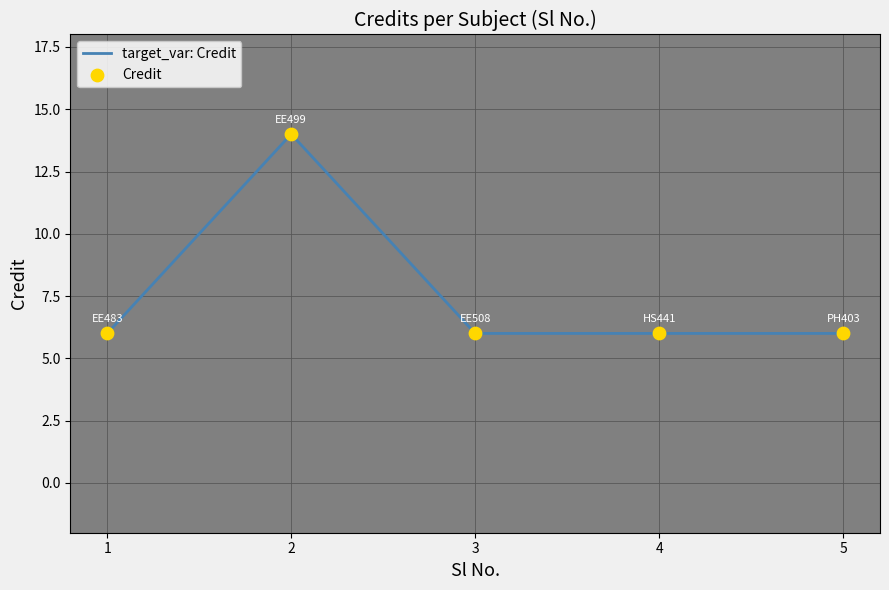

What is the maximum value shown in the chart?

14